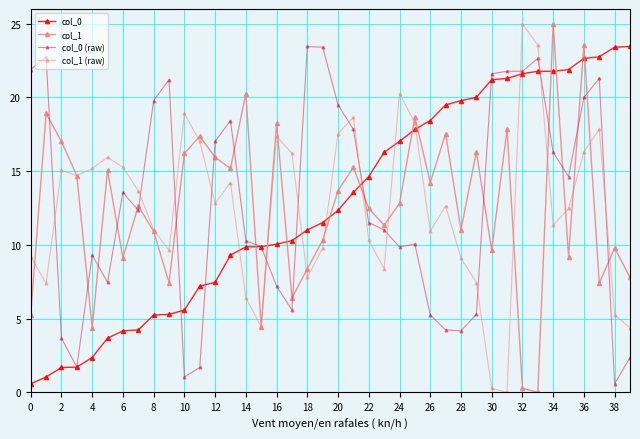

Does the chart have visible grid lines?

Yes